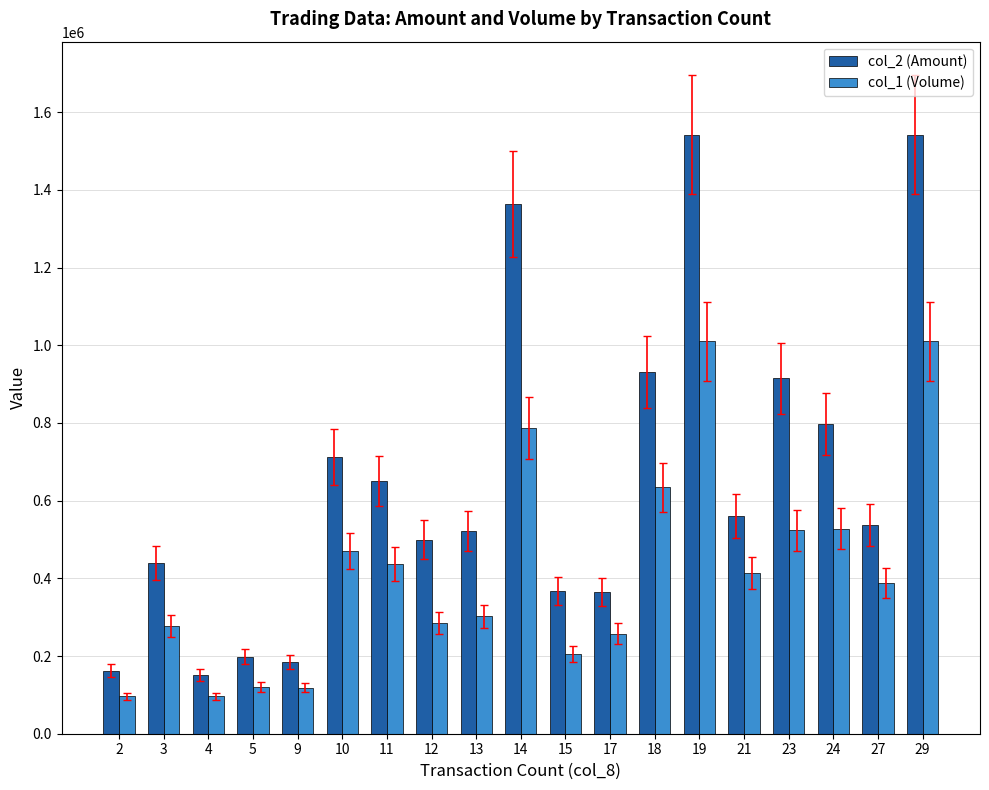

Which series has the largest total across all categories?

col_2 (Amount)